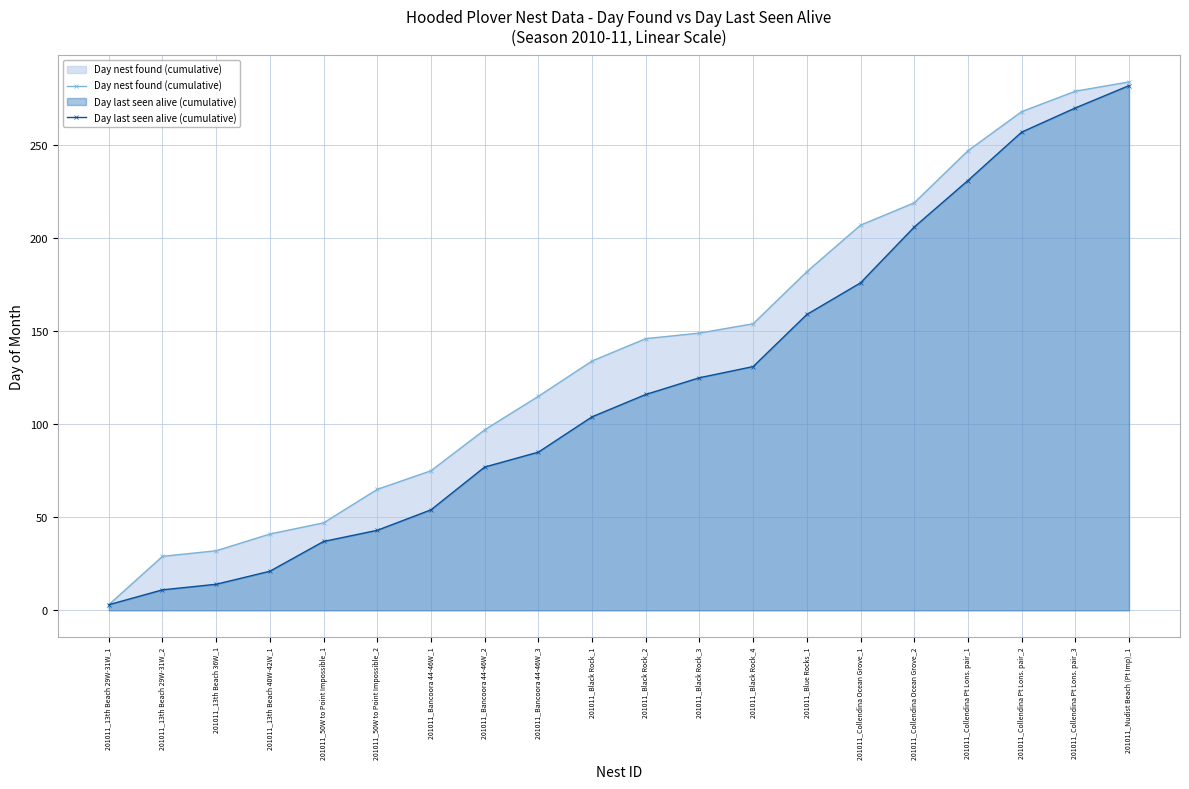

What is the value of the Day last seen alive (cumulative) point at the 7th from the left?

54